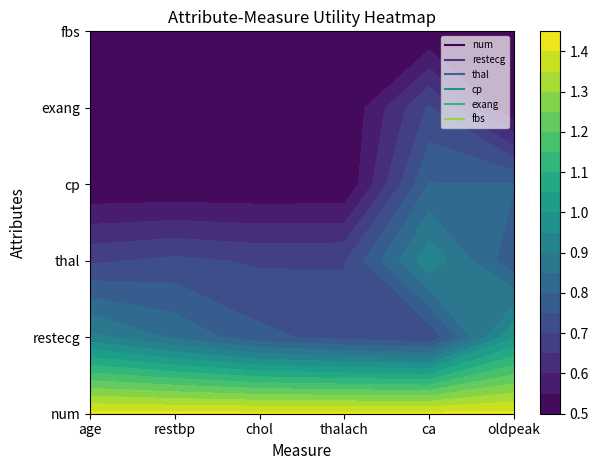

Reading left to right, extract all data points from this chart.

num: 1.4	1.4	1.4	1.4	1.4	1.4
restecg: 0.9	0.8	0.8	0.7	0.7	1.0
thal: 0.7	0.7	0.7	0.7	0.9	0.8
cp: 0.5	0.5	0.5	0.5	0.8	0.8
exang: 0.5	0.5	0.5	0.5	0.7	0.5
fbs: 0.5	0.5	0.5	0.5	0.5	0.5